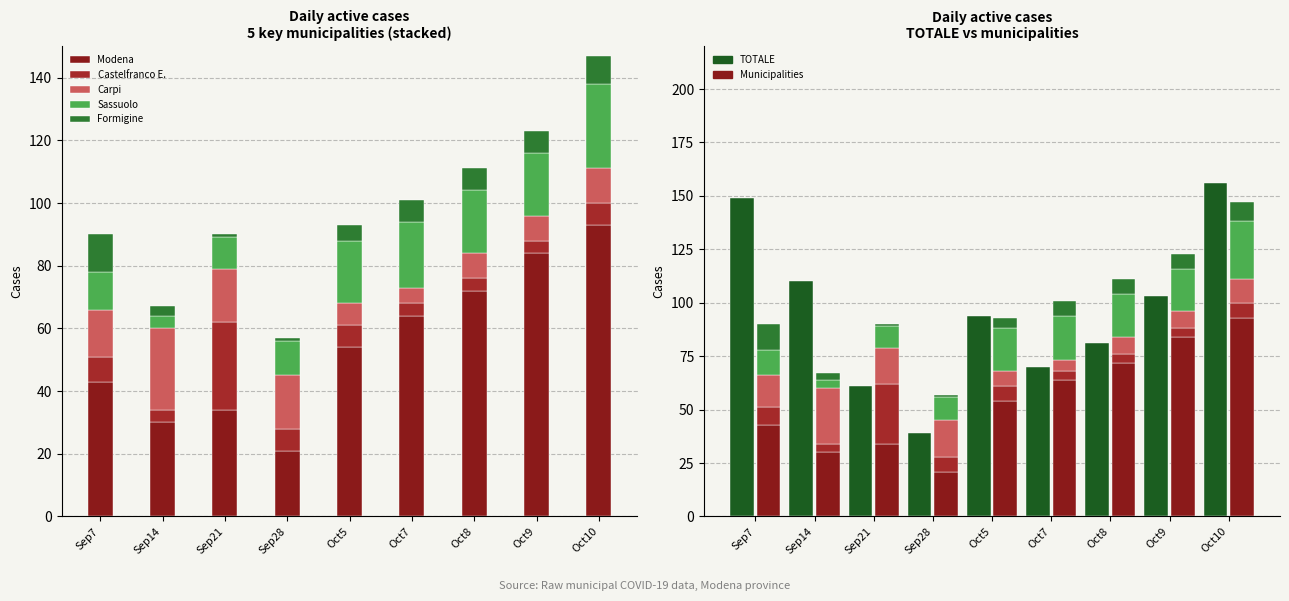

How many bars are there in each group?

6